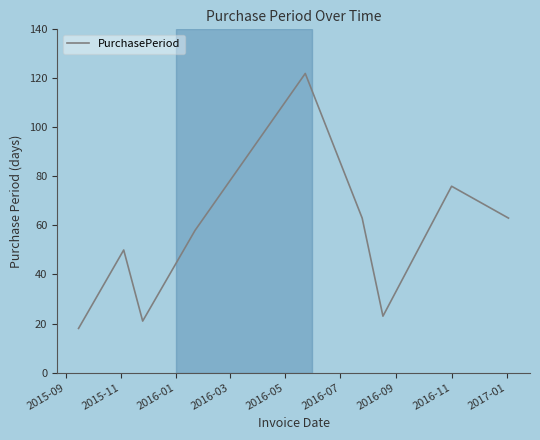

Count the number of data series in this chart.

1